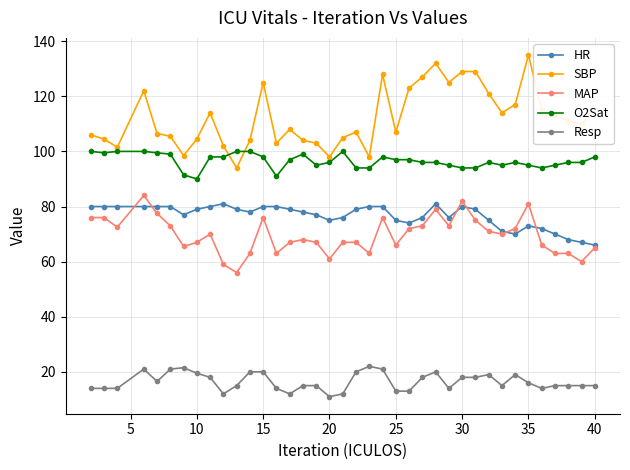

Rank the series by their maximum value, from lowest to highest.

Resp, HR, MAP, O2Sat, SBP